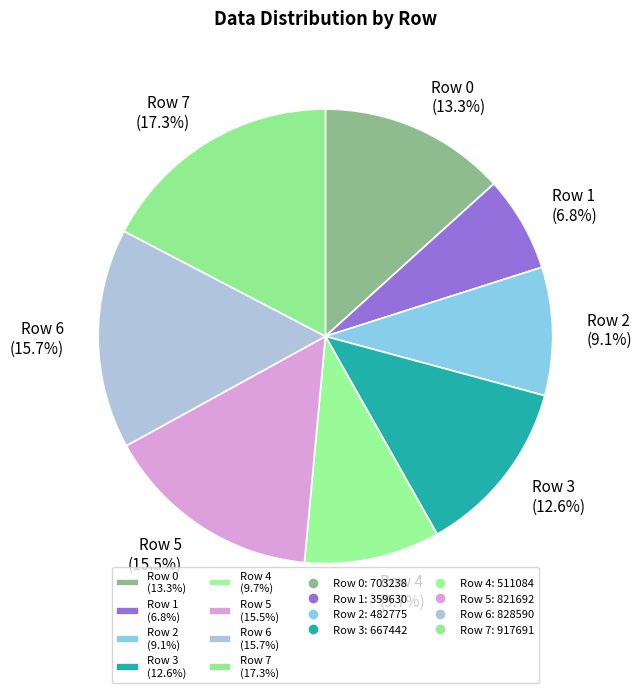

To the nearest percent, what percentage of the pie is Row 6?

16%